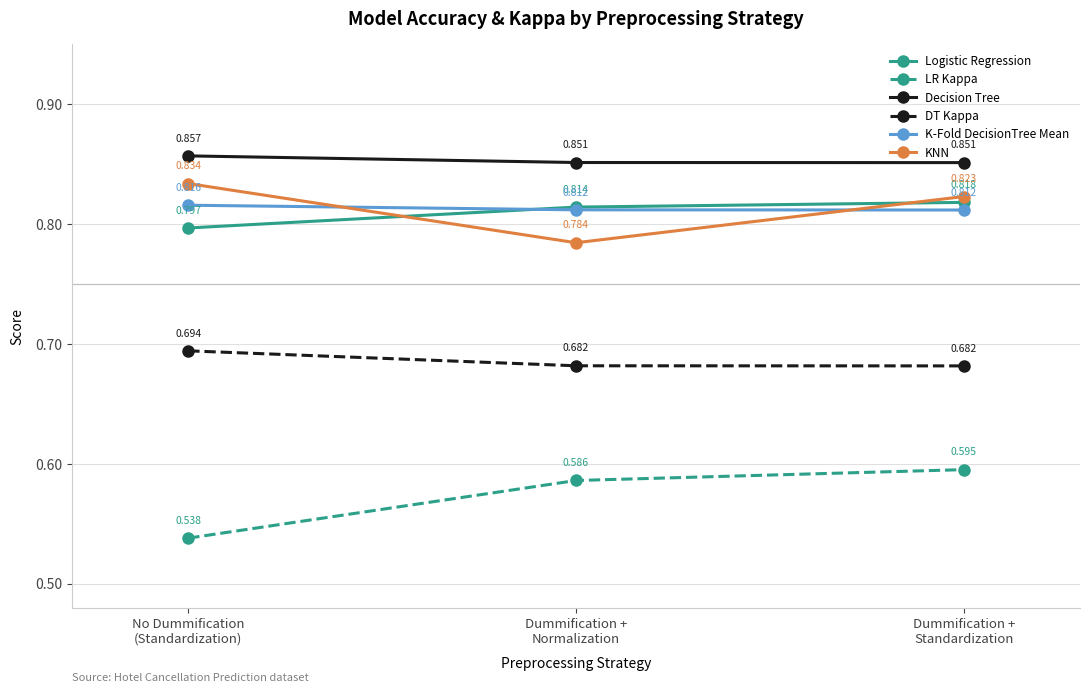

Which series has the largest range (max minus min)?

LR Kappa